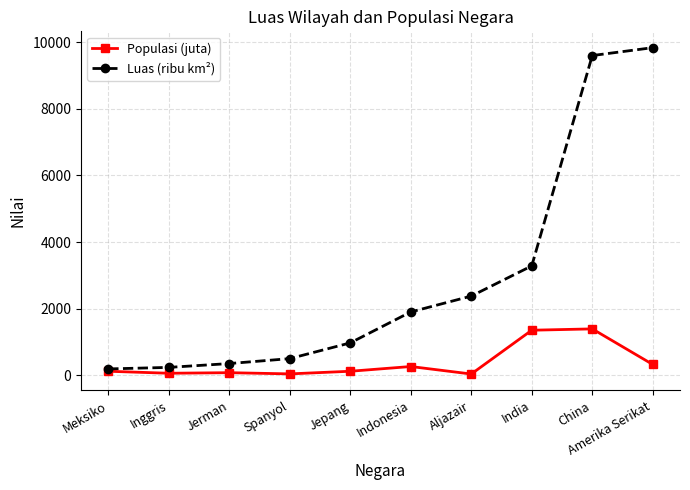

The value of Luas (ribu km²) at Inggris is 242. True or false?

True